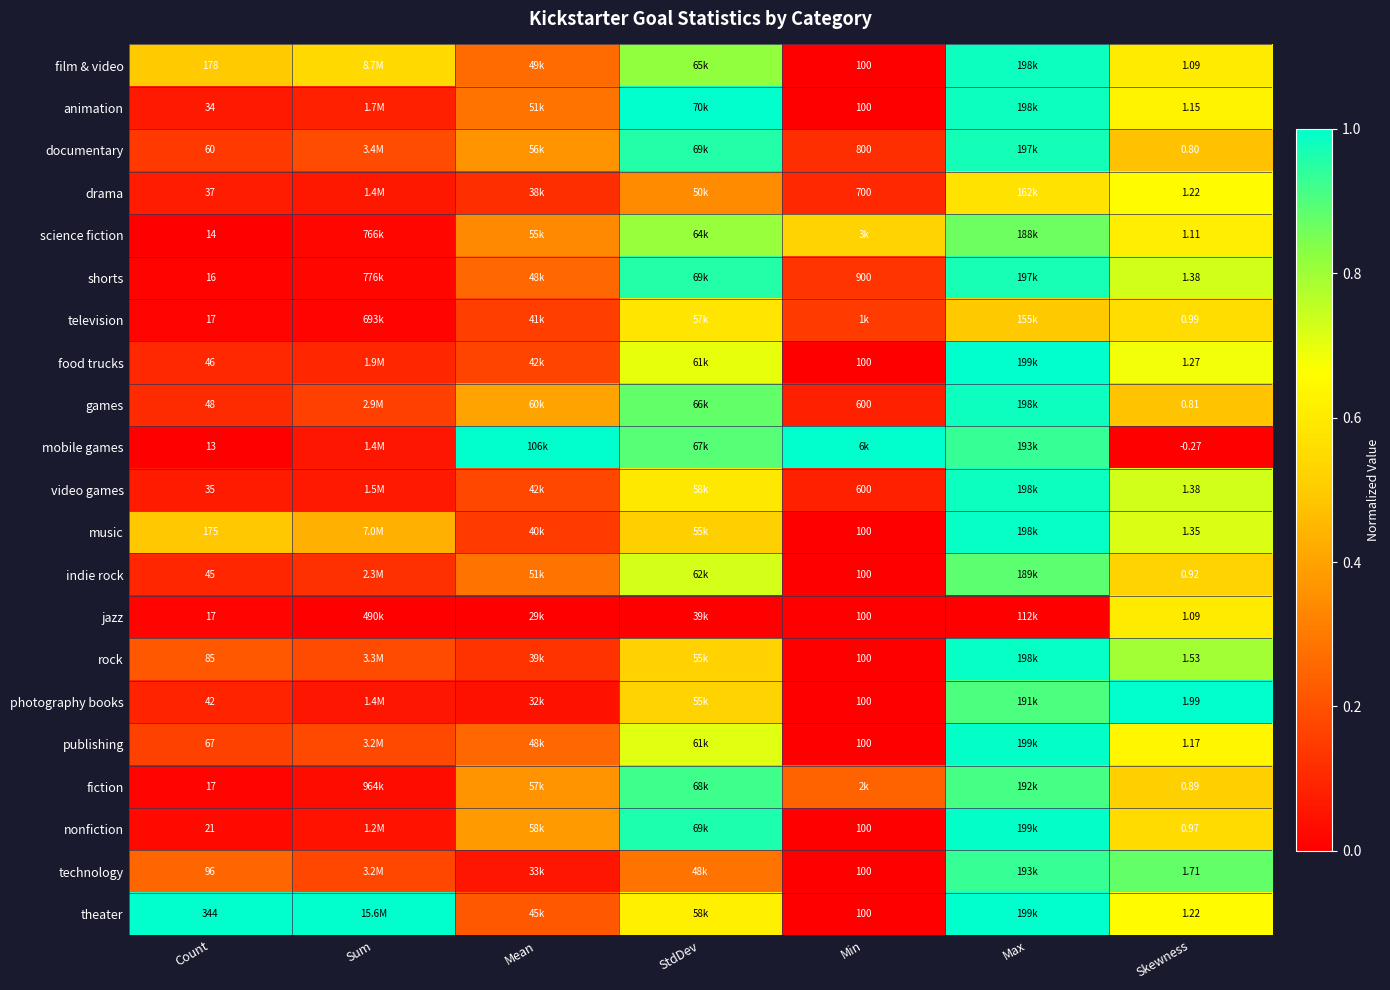

The value of food trucks at Mean is 0.2. True or false?

True